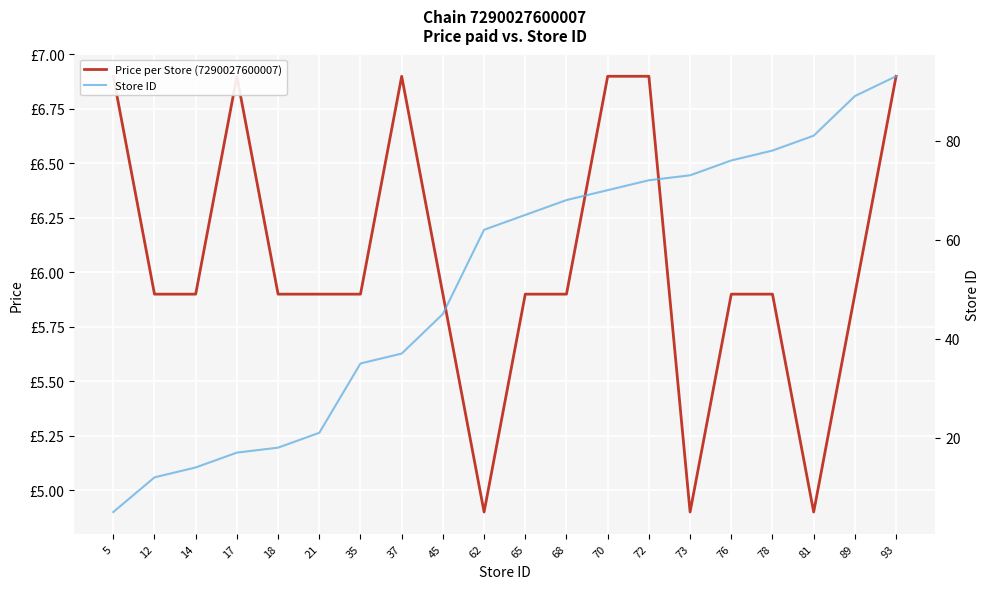

How many data points in Store ID are above 65?

9